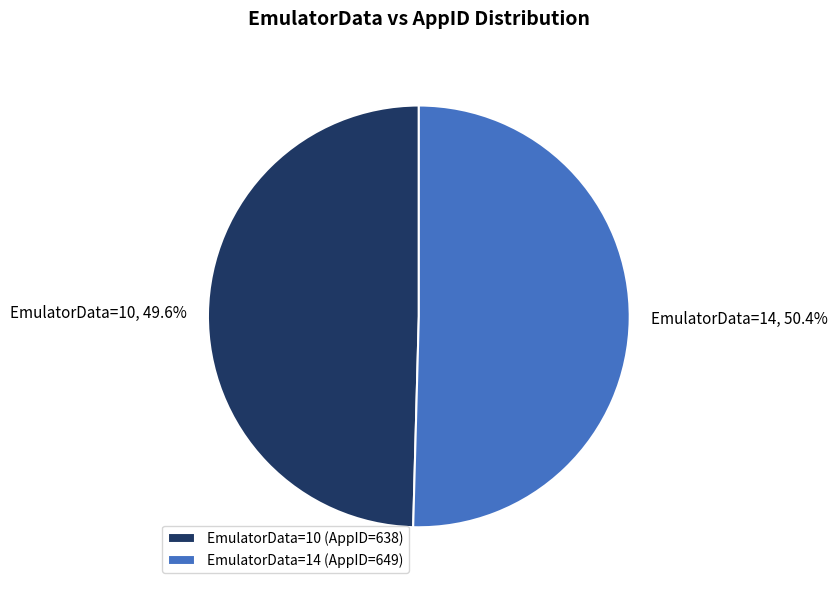

What percentage is NOT represented by EmulatorData=14?

49.6%